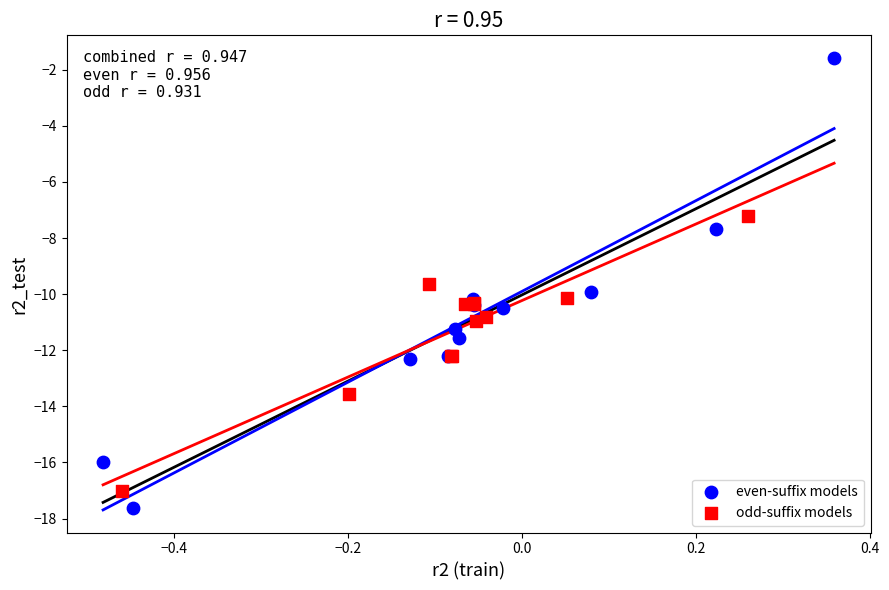

Which series has the largest Y range (max minus min)?

even-suffix models